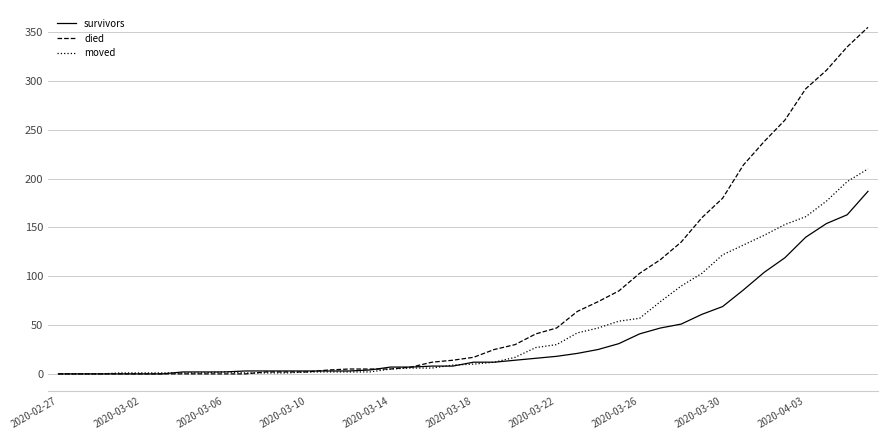

Which series has the largest total across all categories?

died